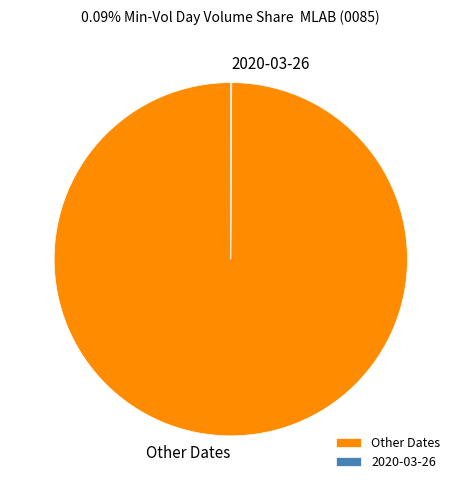

True or false: Other Dates accounts for 91% of the total.

False